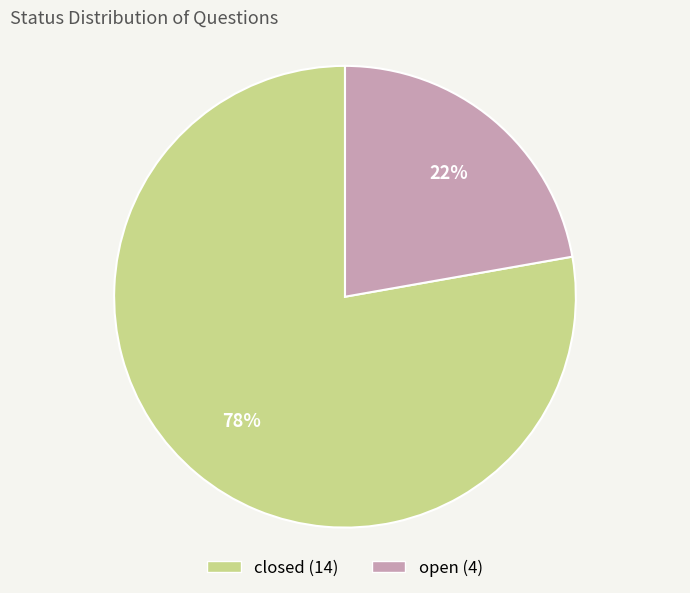

Which has a higher value, closed or open?

closed